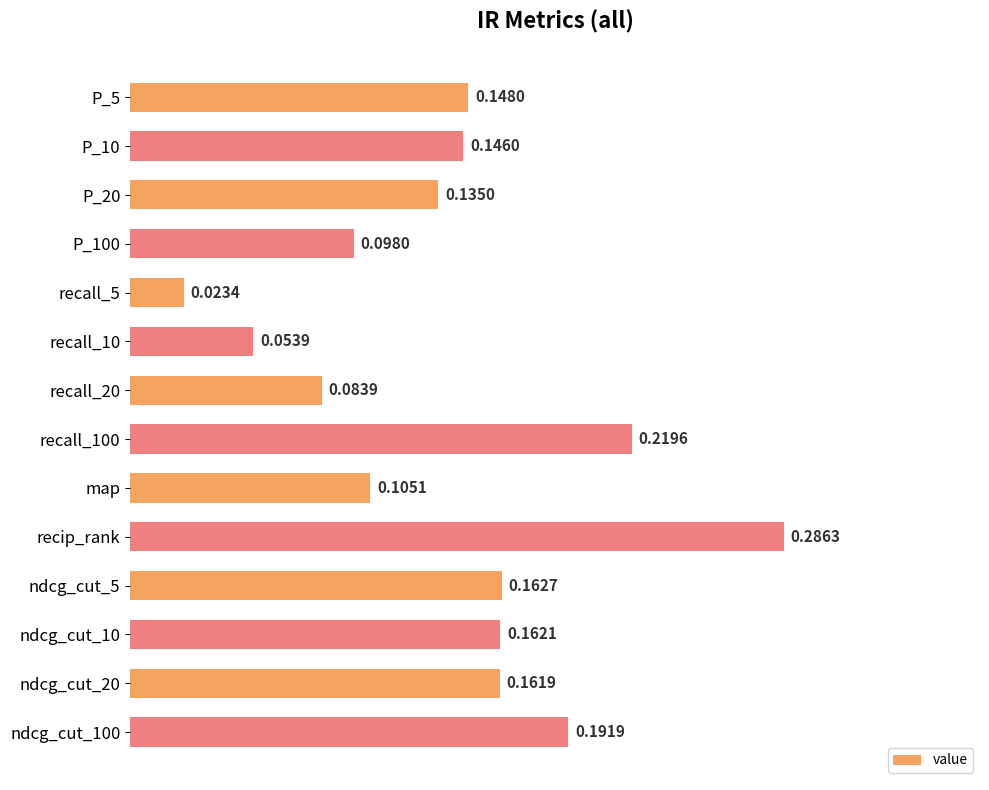

List the labels in order of value, smallest first.

recall_5, recall_10, recall_20, P_100, map, P_20, P_10, P_5, ndcg_cut_20, ndcg_cut_10, ndcg_cut_5, ndcg_cut_100, recall_100, recip_rank